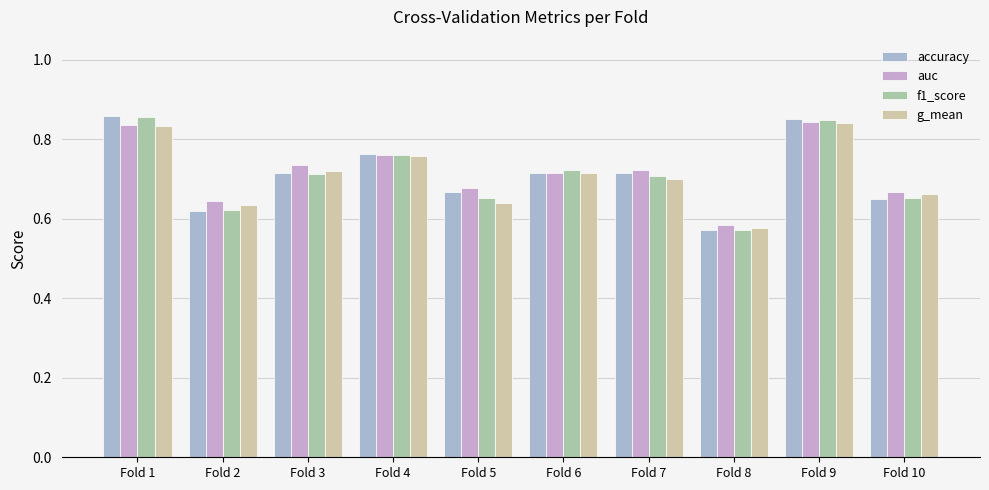

Which category has the lowest value across all series?

Fold 8